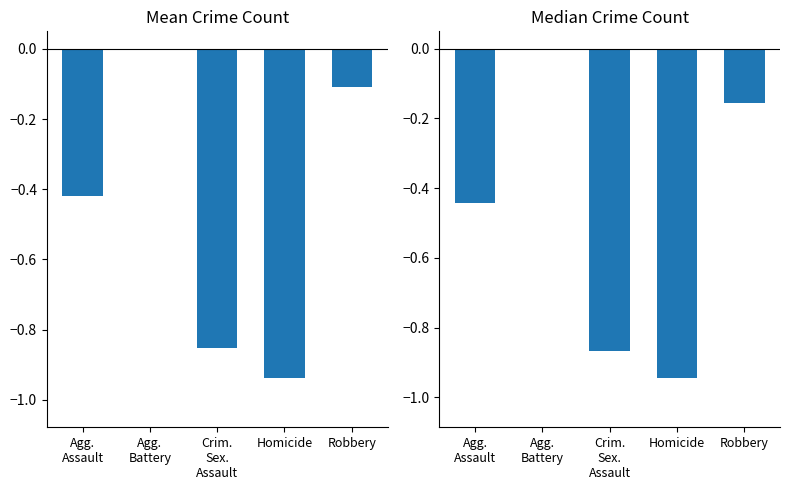

How many negative values does the Mean Crime Count series have?

4